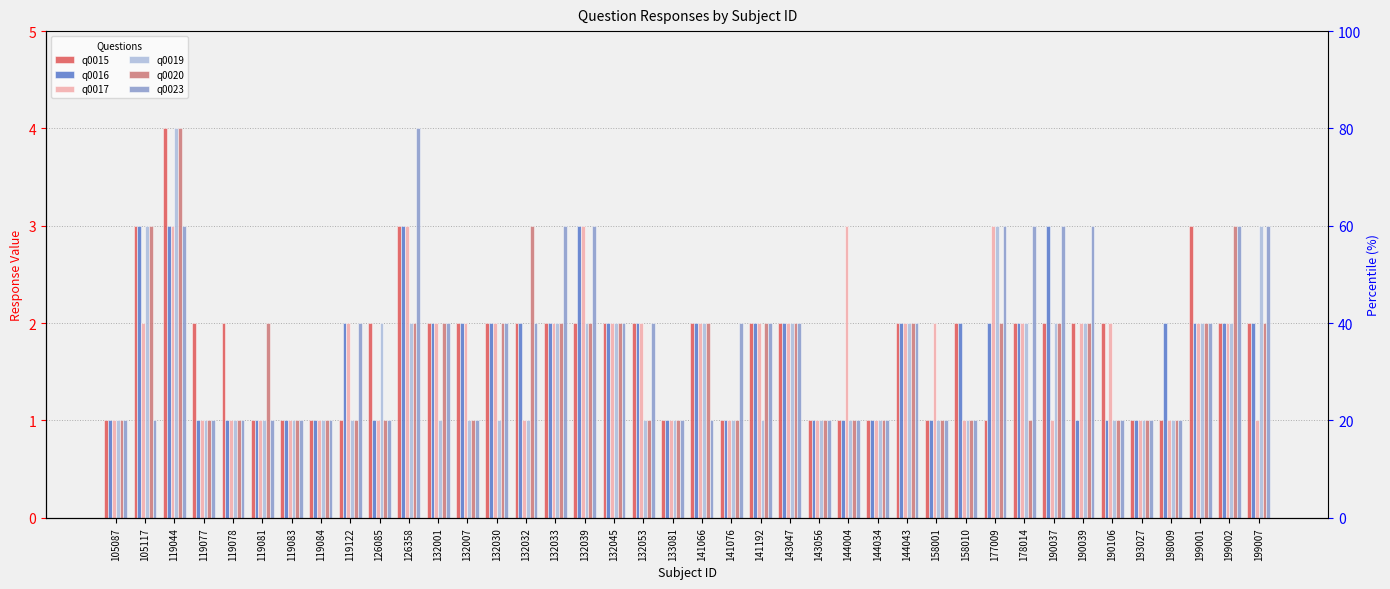

What is the highest value of the q0020 series?

4